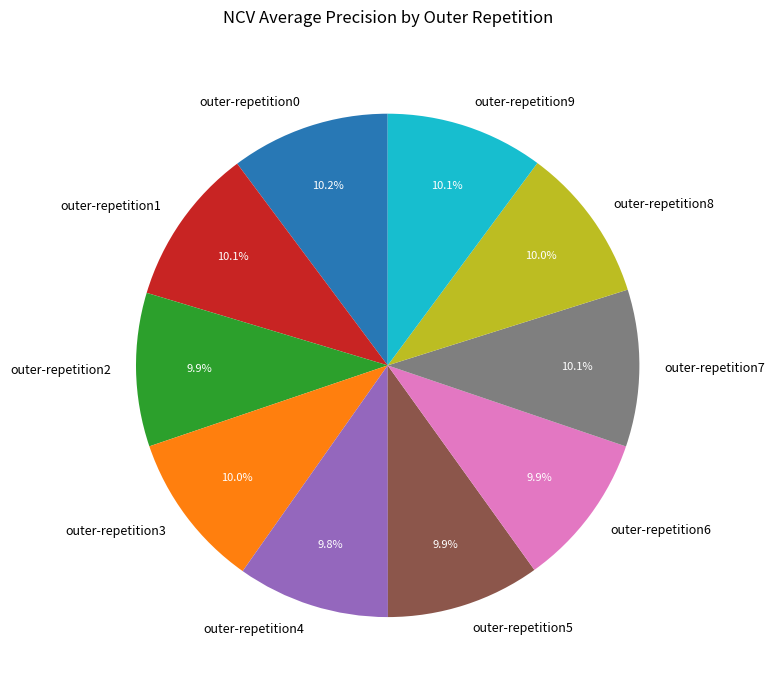

To the nearest percent, what is the average slice percentage?

10%